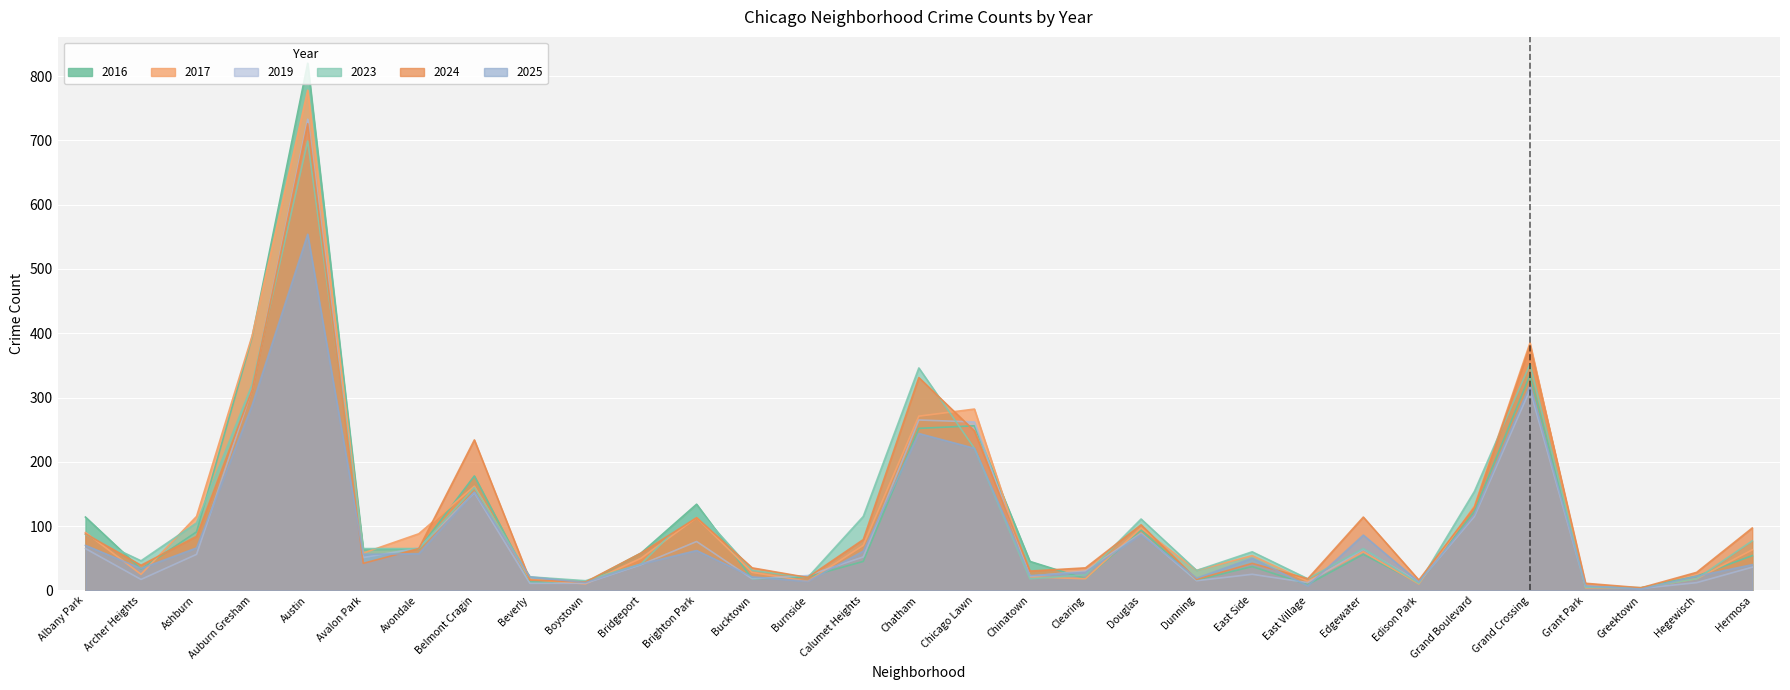

What are all the series names shown in the legend?

2016, 2017, 2019, 2023, 2024, 2025